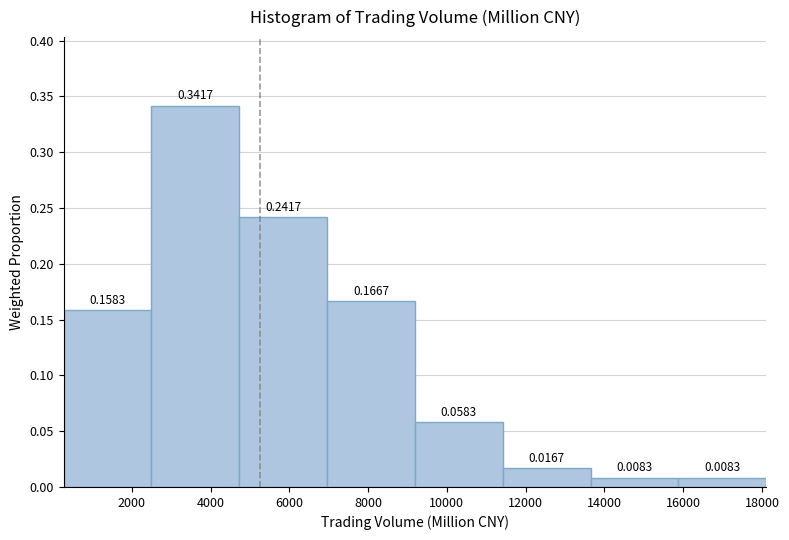

Reading left to right, list every bar in this chart as the range it spans on the x-axis followed by its height. The bar edges are not printed on the chart, so give them approximately, as read against the axis.

200 to 2400: 0.1583
2400 to 4800: 0.3417
4800 to 7000: 0.2417
7000 to 9200: 0.1667
9200 to 11400: 0.0583
11400 to 13600: 0.0167
13600 to 15800: 0.0083
15800 to 18200: 0.0083